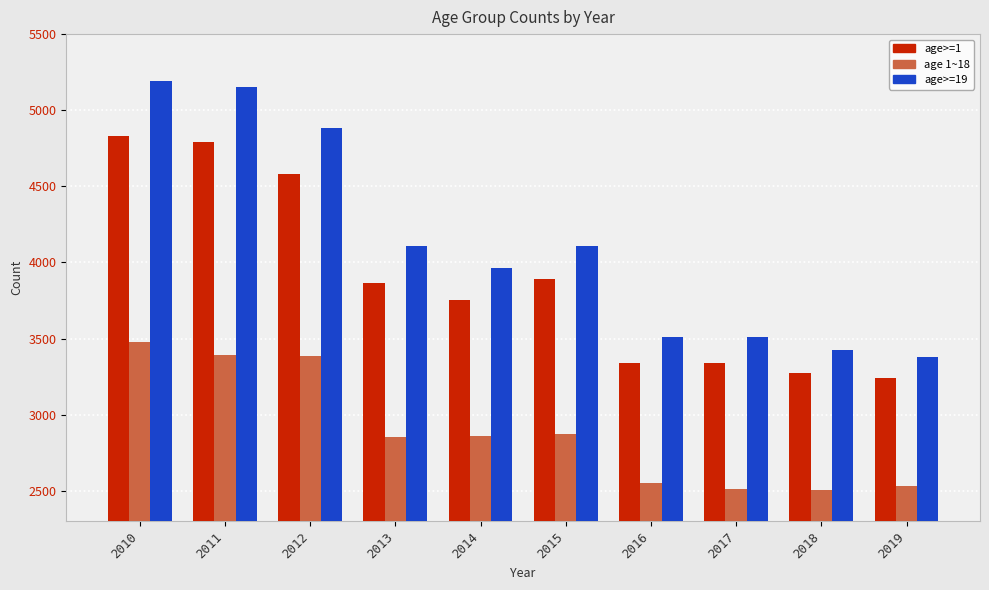

What is the difference between the maximum and minimum values in the age 1~18 series?

975.0